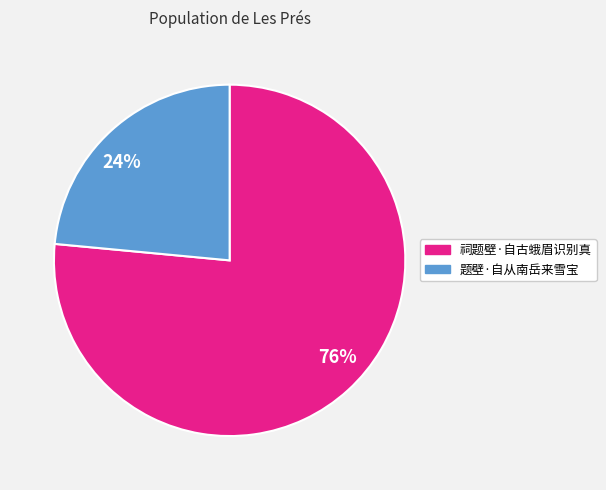

Which has a higher value, 祠题壁·自古蛾眉识别真 or 题壁·自从南岳来雪宝?

祠题壁·自古蛾眉识别真